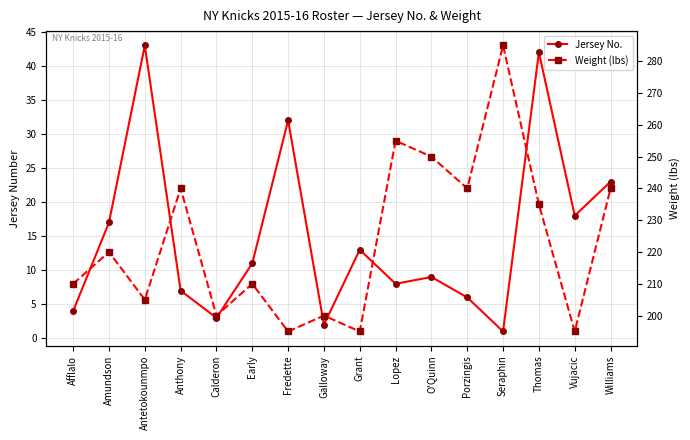

At which category does Jersey No. reach its first local peak?

Antetokounmpo